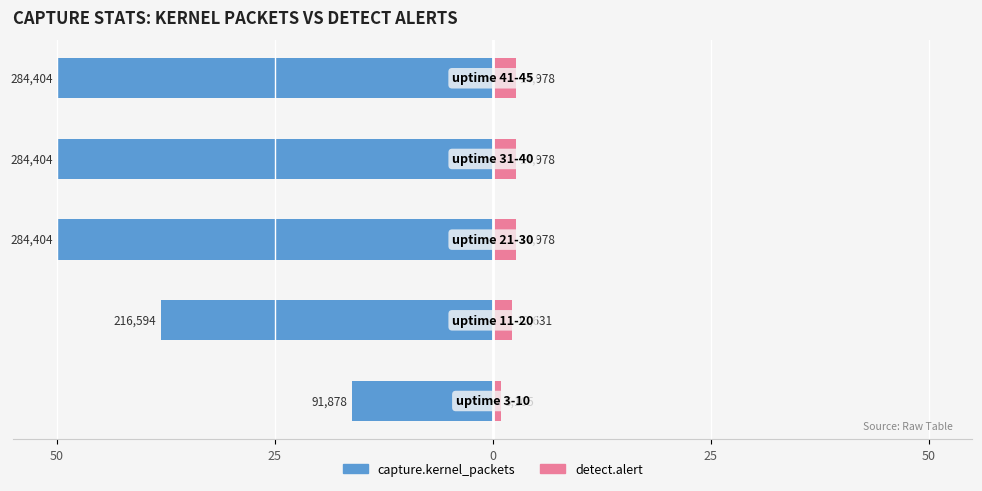

What is the difference between the detect.alert values at 0 and 50?

1.7